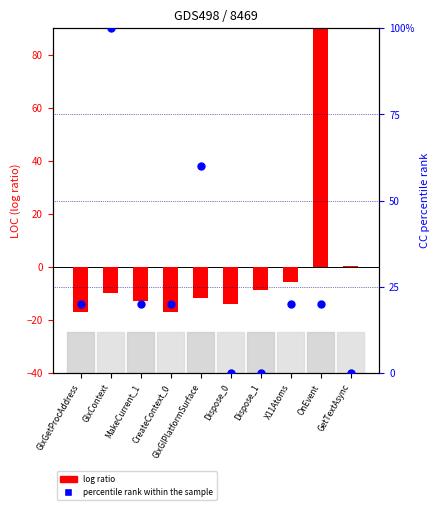

At which category is the sum across all series the highest?

OnEvent